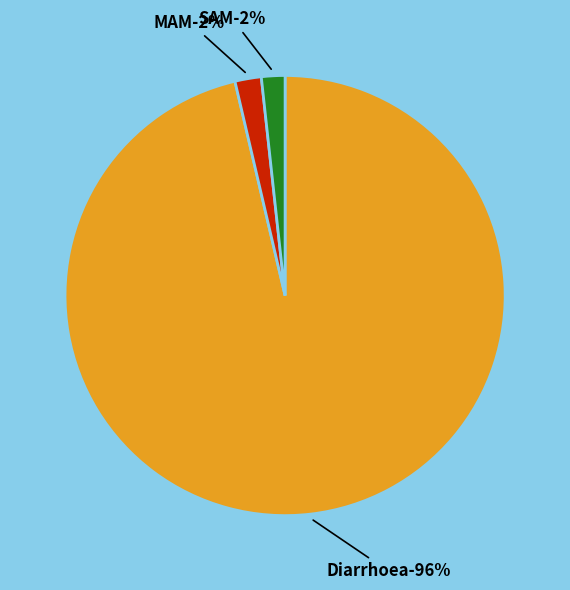

How many slices are in this pie chart?

3